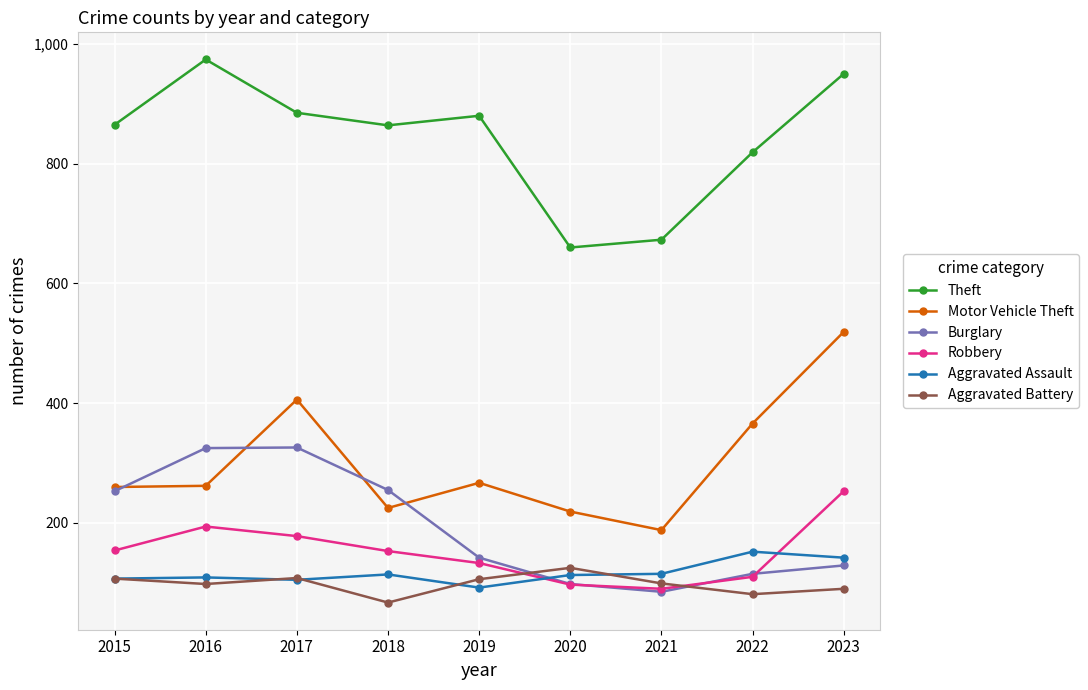

True or false: Robbery and Motor Vehicle Theft intersect in this chart.

False